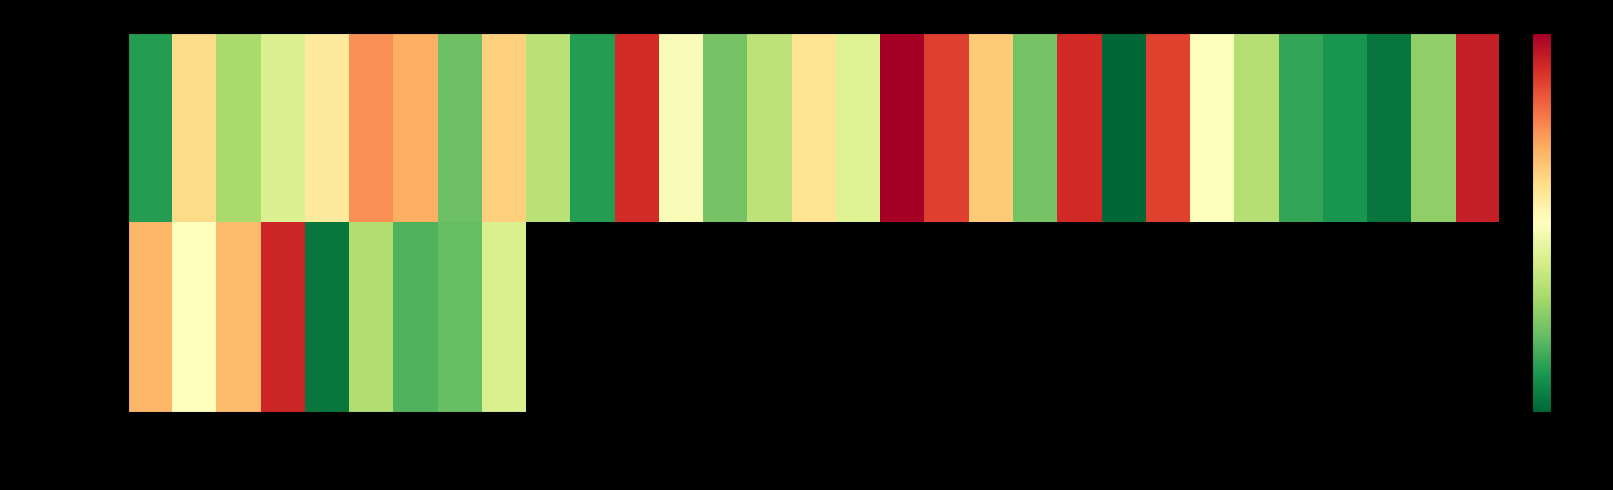

At which label does Feb 2022 reach its peak?

4